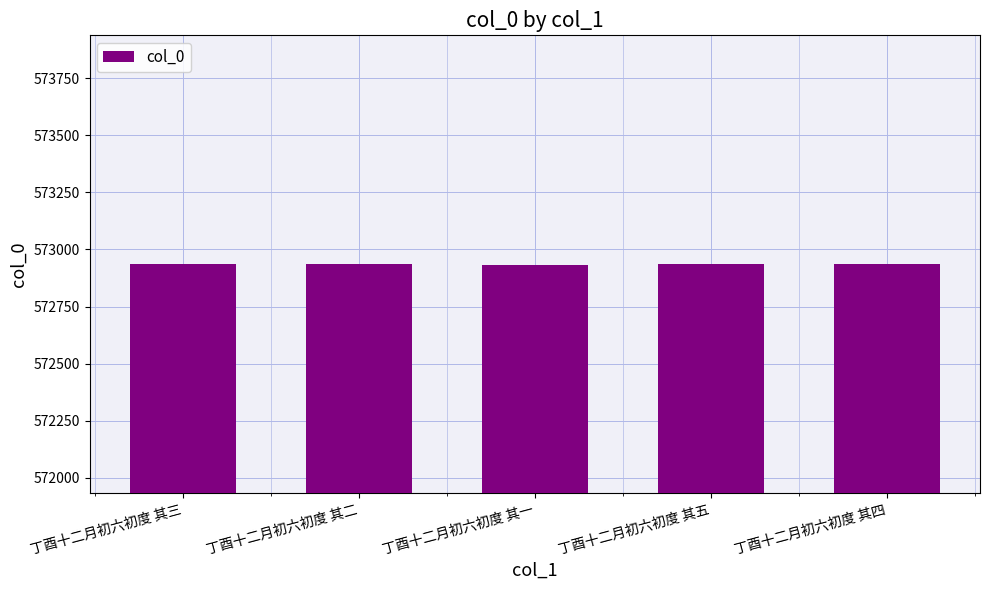

True or false: the data shows 228905 at 丁酉十二月初六初度 其三.

False